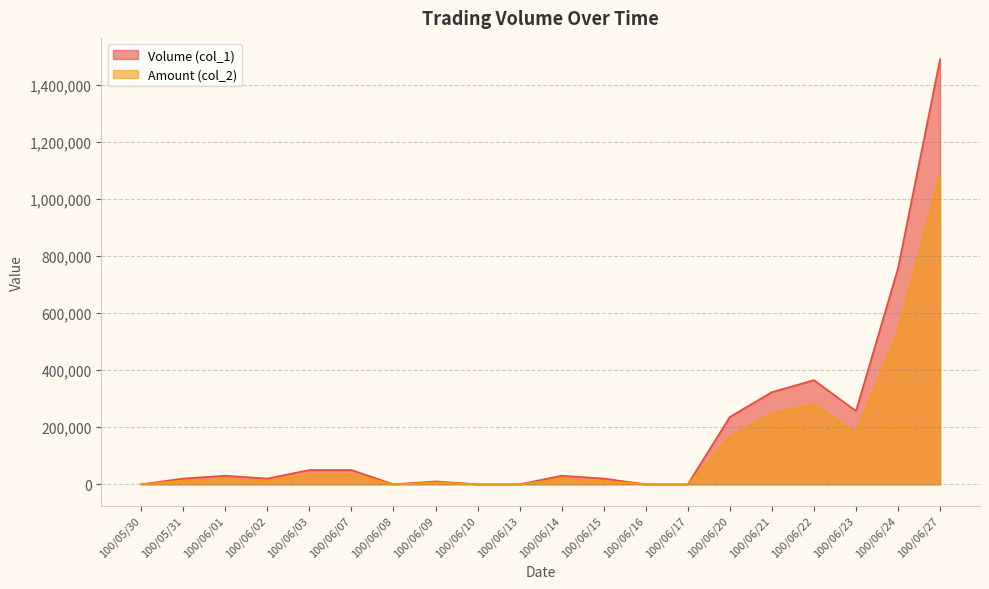

At how many categories does at least one series exceed 692021?

2